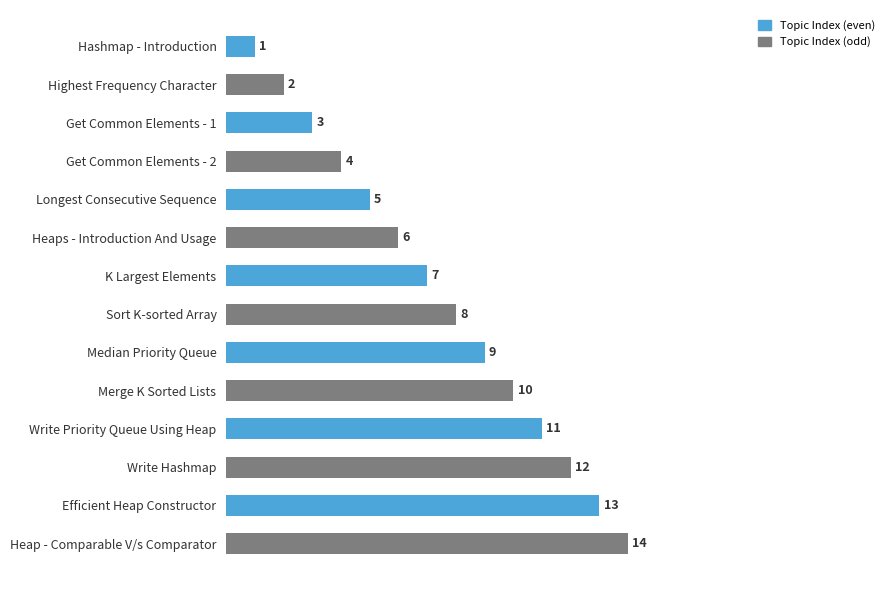

Read the Topic Index (odd) value at Median Priority Queue.

10